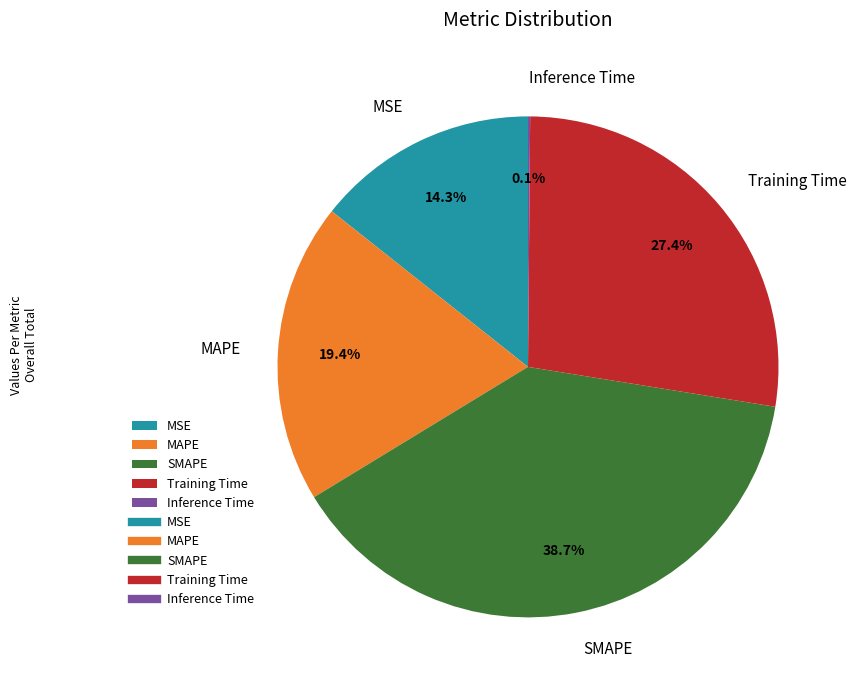

Between SMAPE and MAPE, which is larger?

SMAPE